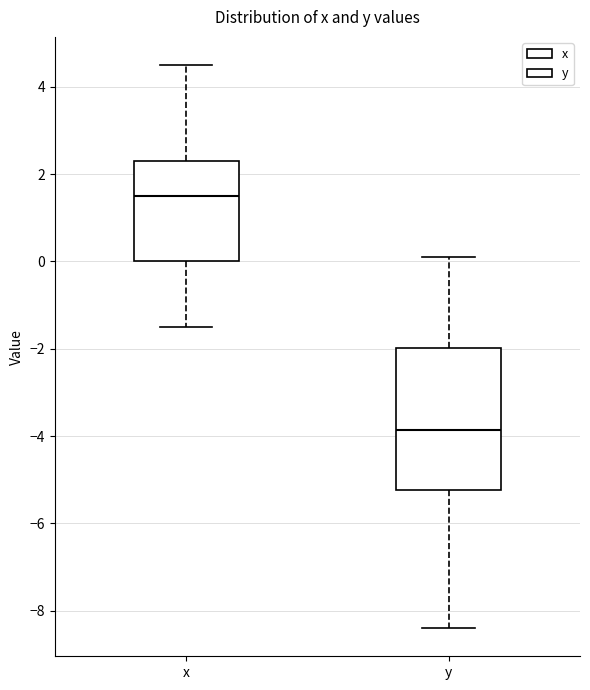

Reading left to right, read every box against the y-axis: the position of its median line, the range the box covers, and the ends of its whiskers. The values are not printed on the chart, so give them approximately, as read against the axis.

x: median 1.6, box 0.0 to 2.4, whiskers -1.4 to 4.6
y: median -3.8, box -5.2 to -2.0, whiskers -8.4 to 0.2